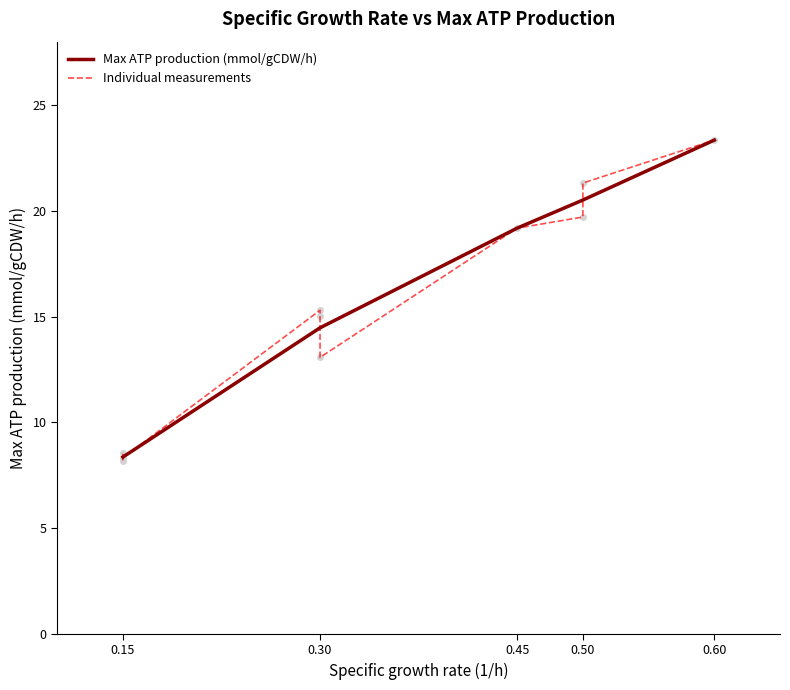

What is the highest value of the Max ATP production (mmol/gCDW/h) series?

23.3